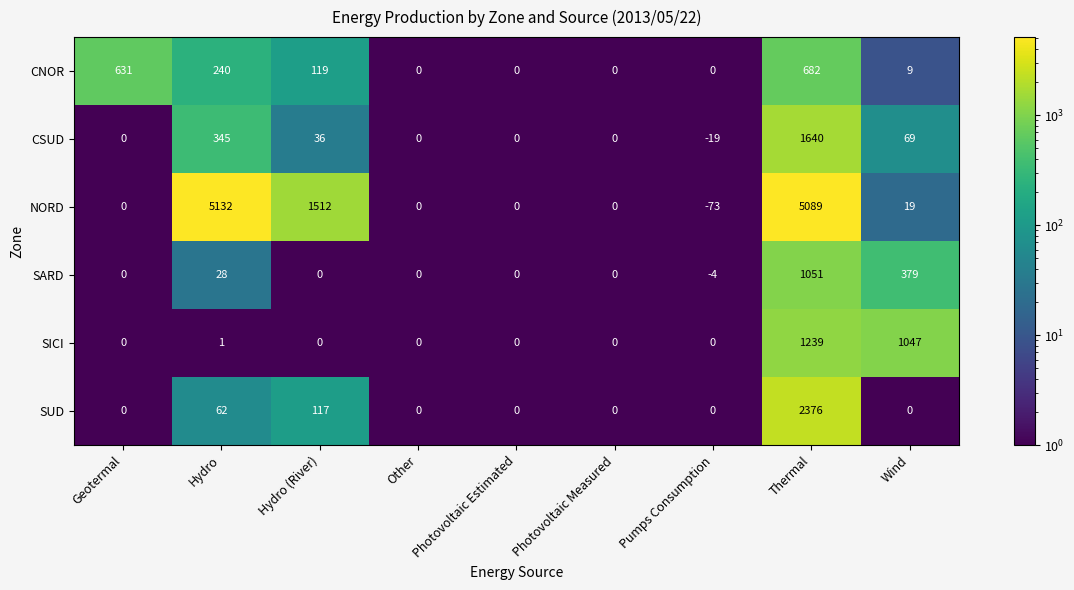

At which category is the sum across all series the highest?

Thermal